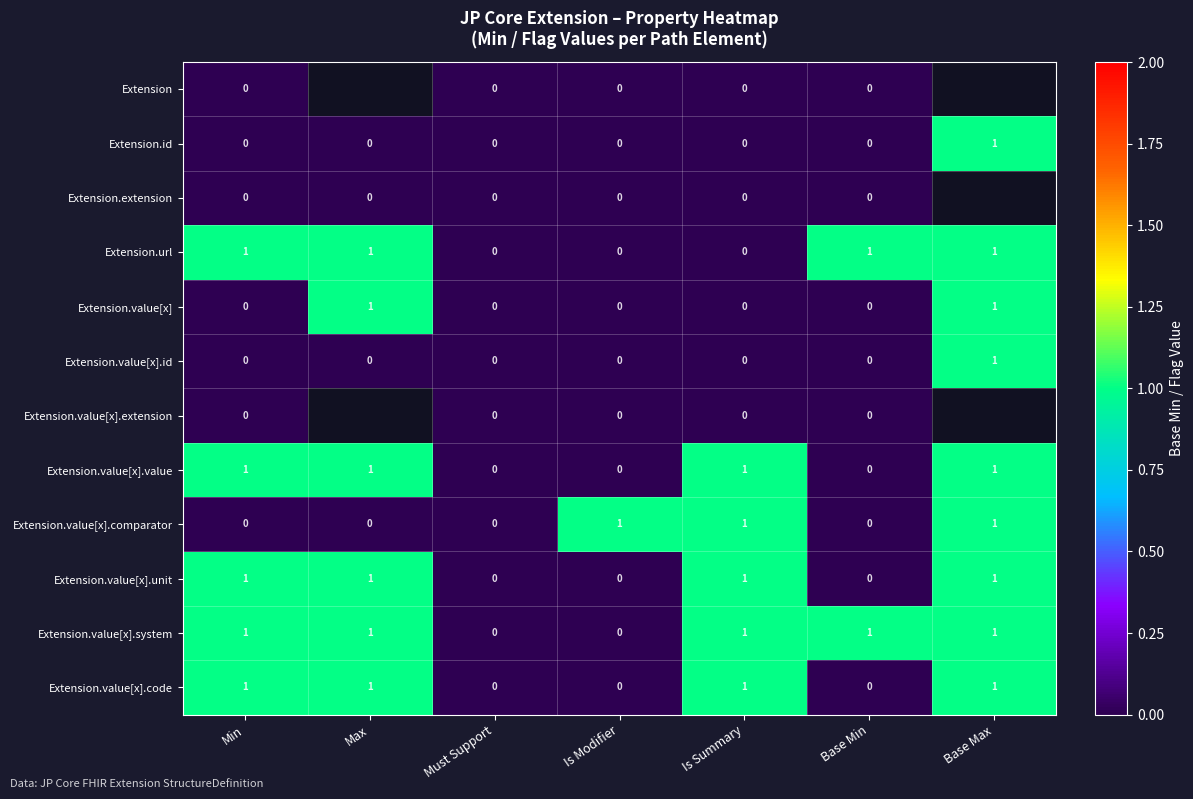

The Extension.id series shows 0 at Is Modifier. True or false?

True